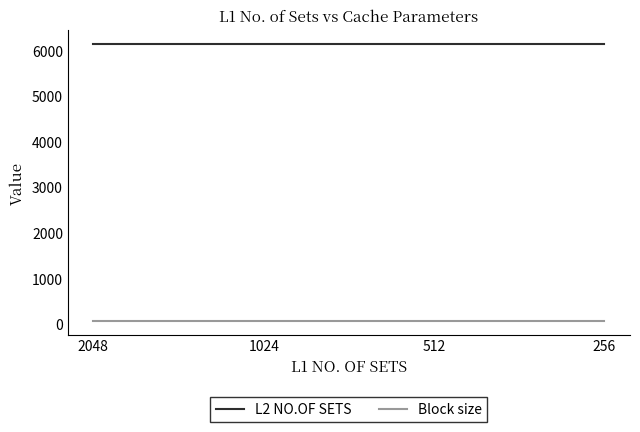

True or false: Block size and L2 NO.OF SETS cross at least once.

False